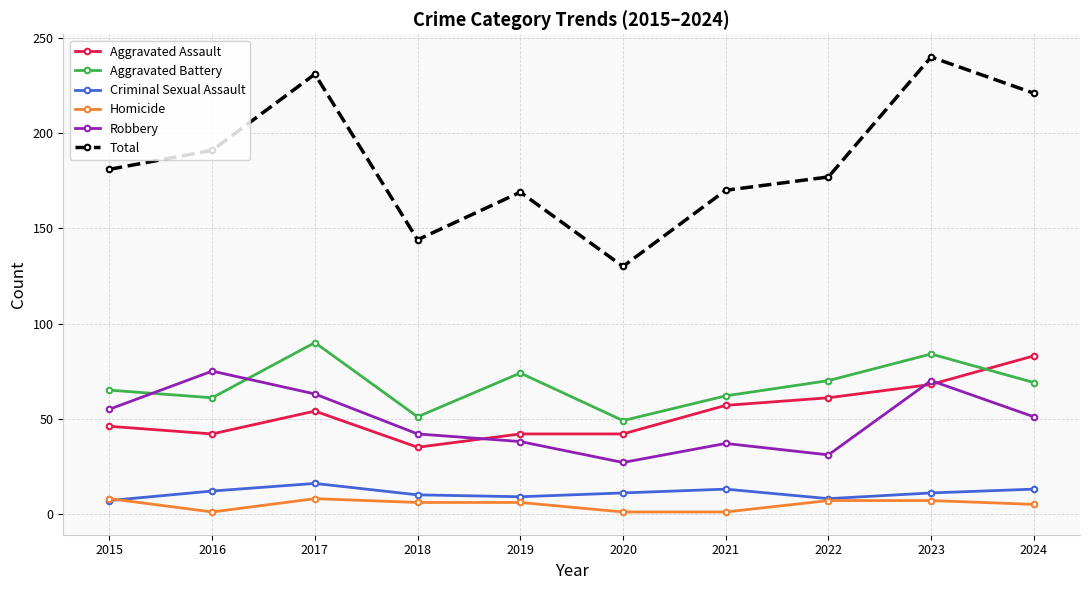

At how many categories does at least one series exceed 44?

10